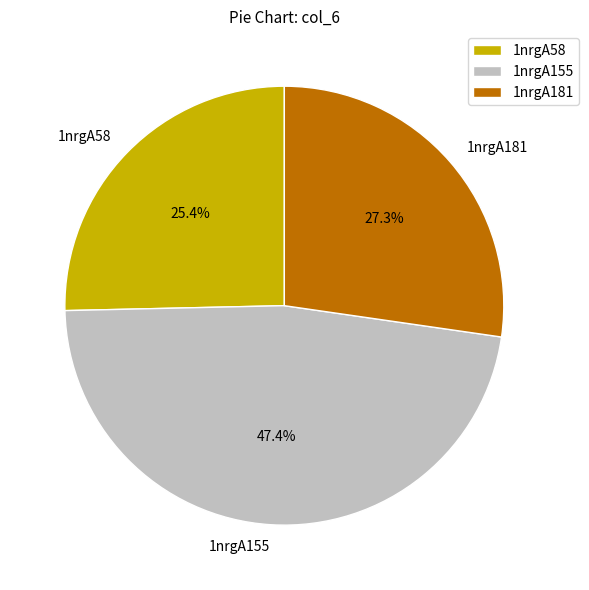

Is it true that 1nrgA155 is 33% of the pie?

False